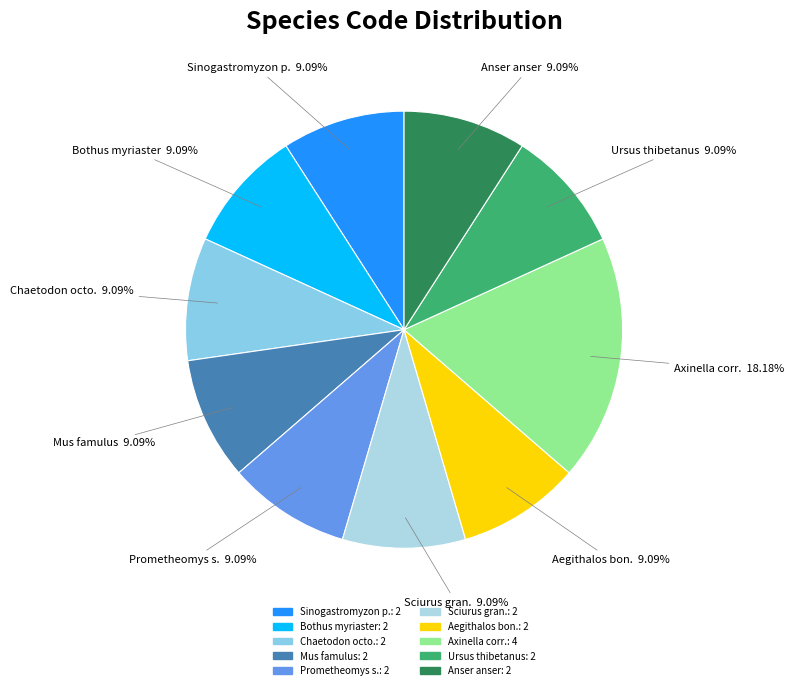

To the nearest percent, what is the average slice percentage?

10%